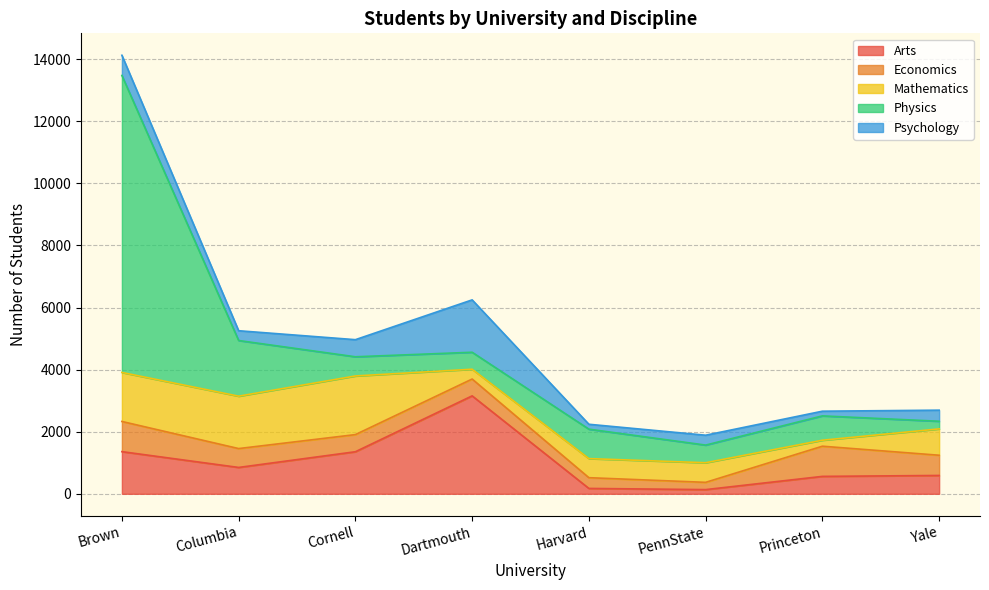

What value does the Psychology series have at Dartmouth, to the nearest 100?

1700